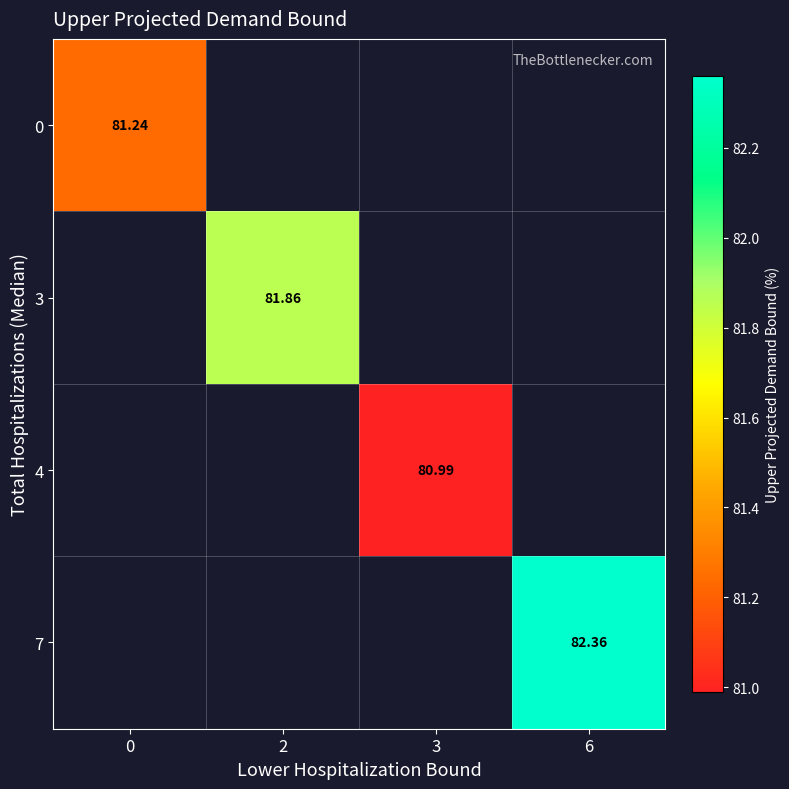

Is the value of 4 at 3 greater than the value of 0 at 0?

No